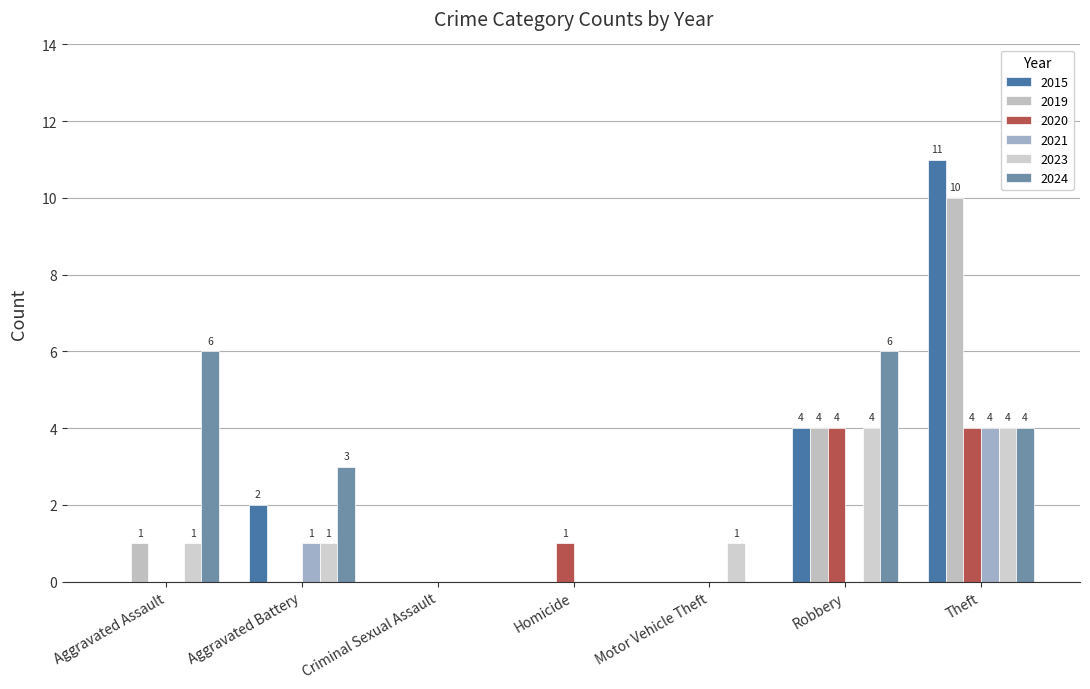

What are all the series names shown in the legend?

2015, 2019, 2020, 2021, 2023, 2024